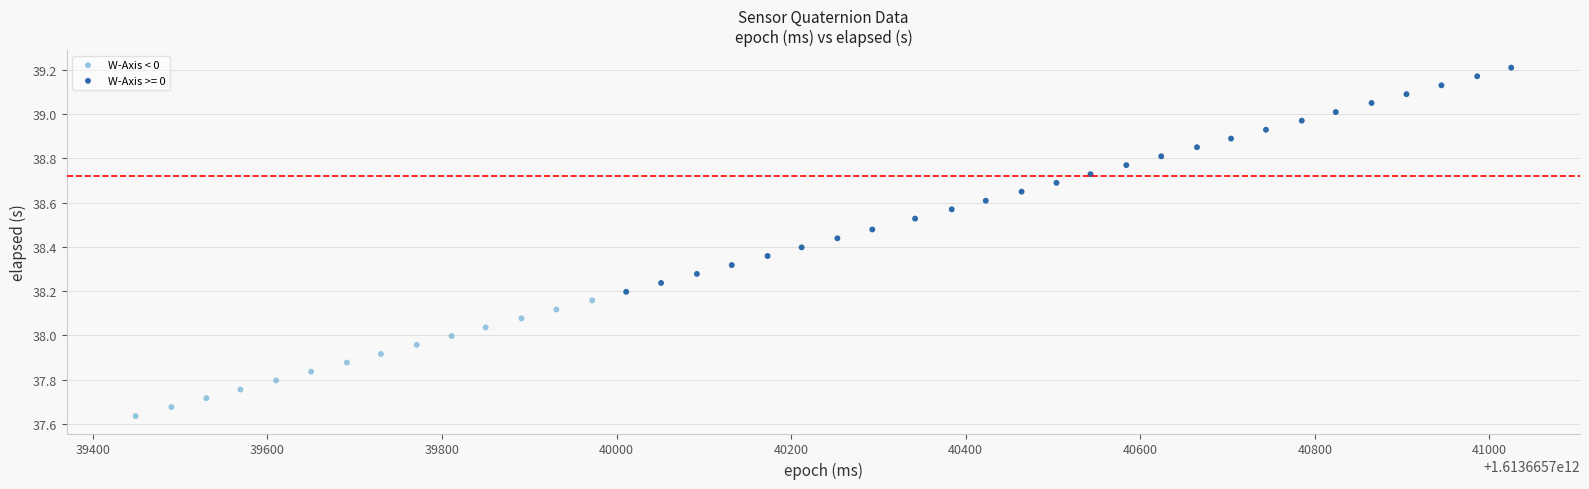

Which series contains the highest Y value?

W-Axis >= 0